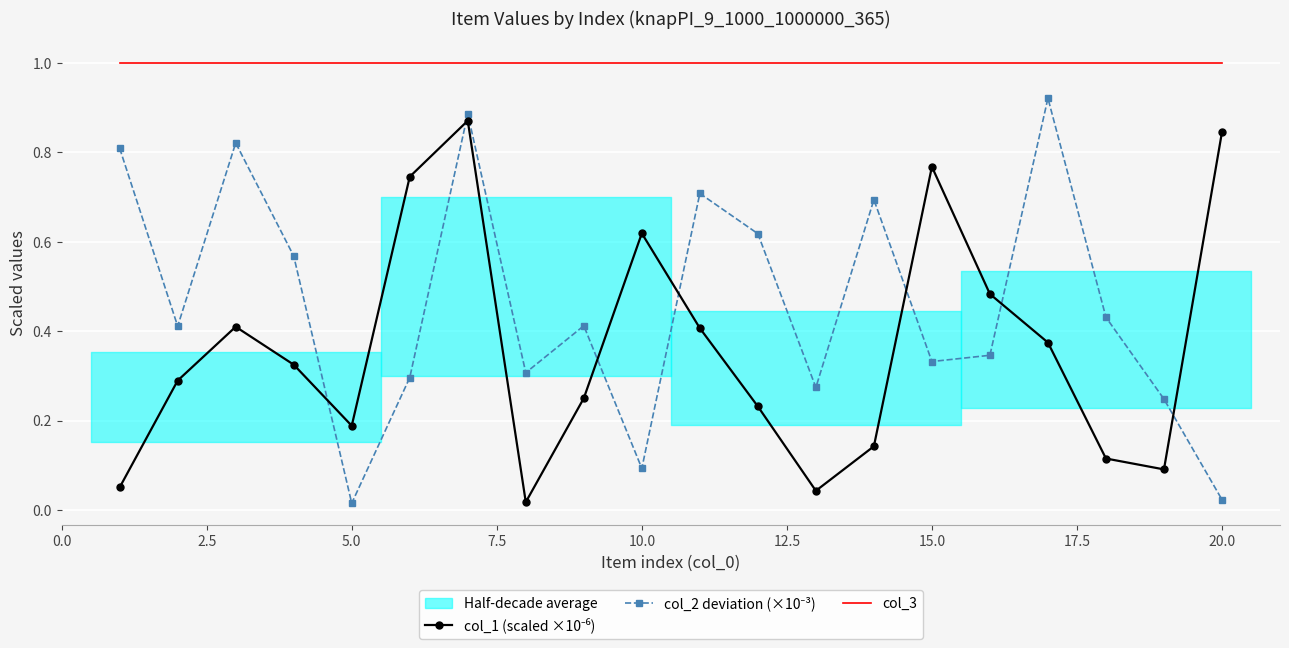

How many lines are shown in the chart?

3